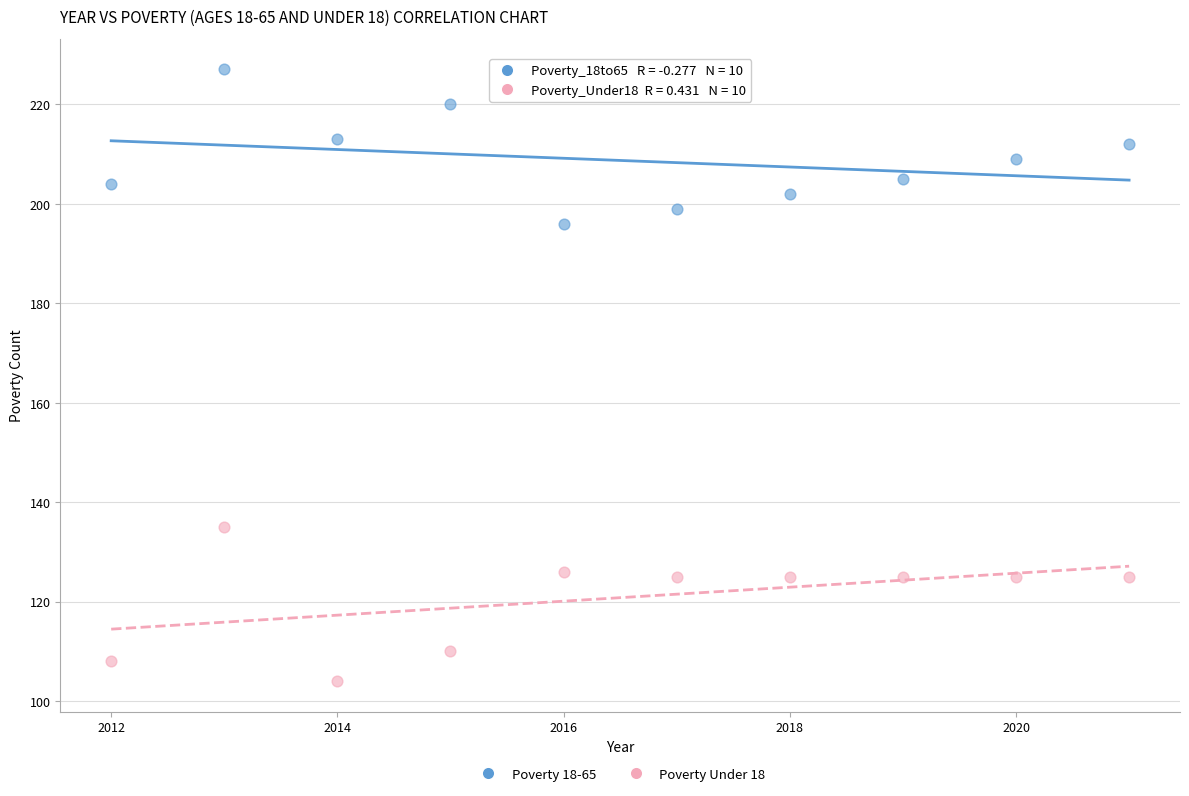

Across all data points, what is the range of Y values (max minus min)?

123